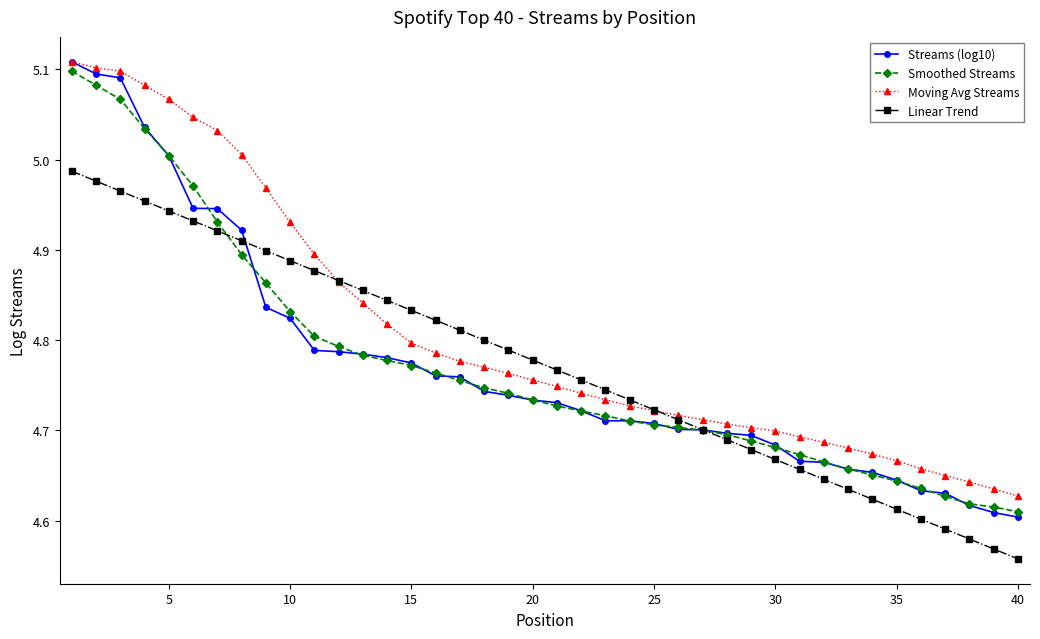

Which series has the largest range (max minus min)?

Streams (log10)